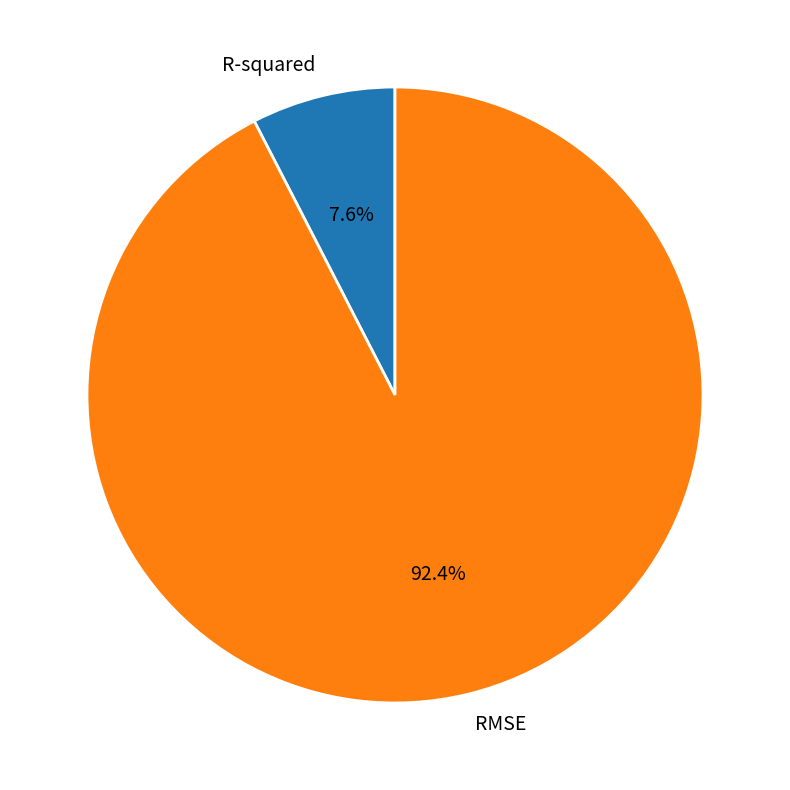

Count the number of slices in the pie.

2